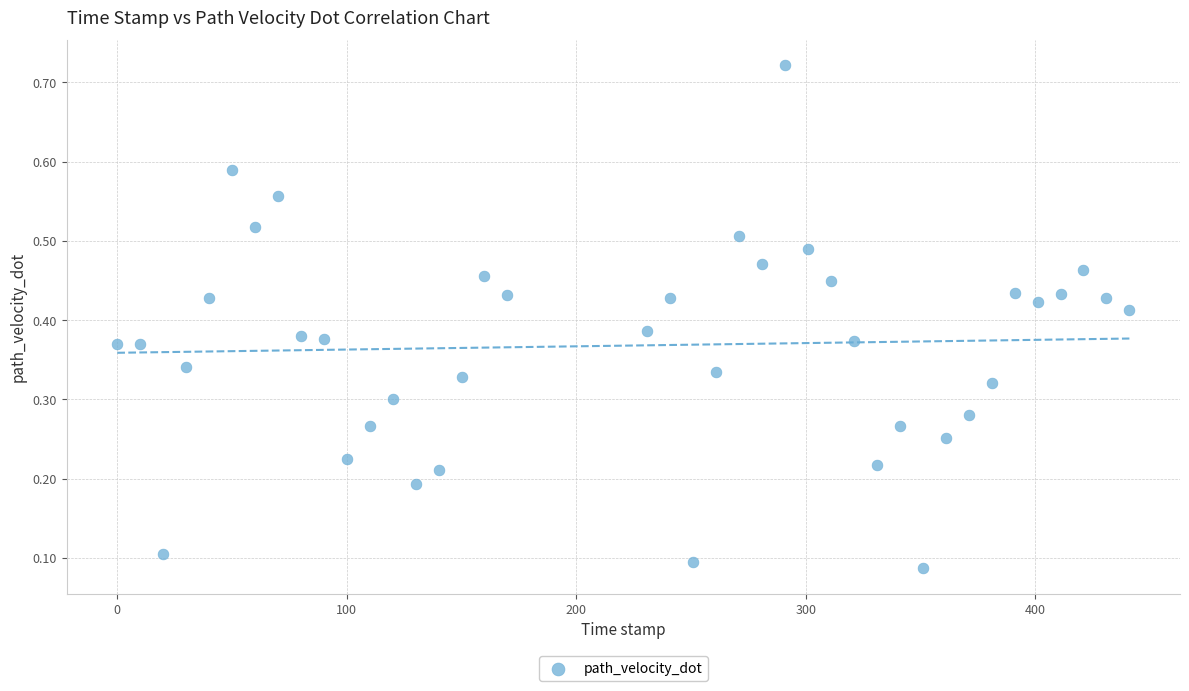

What is the range of X values (max minus min)?

441.0